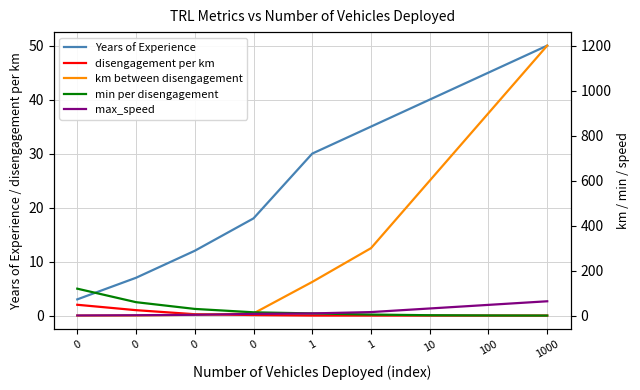

What is the minimum value for min per disengagement?

0.5